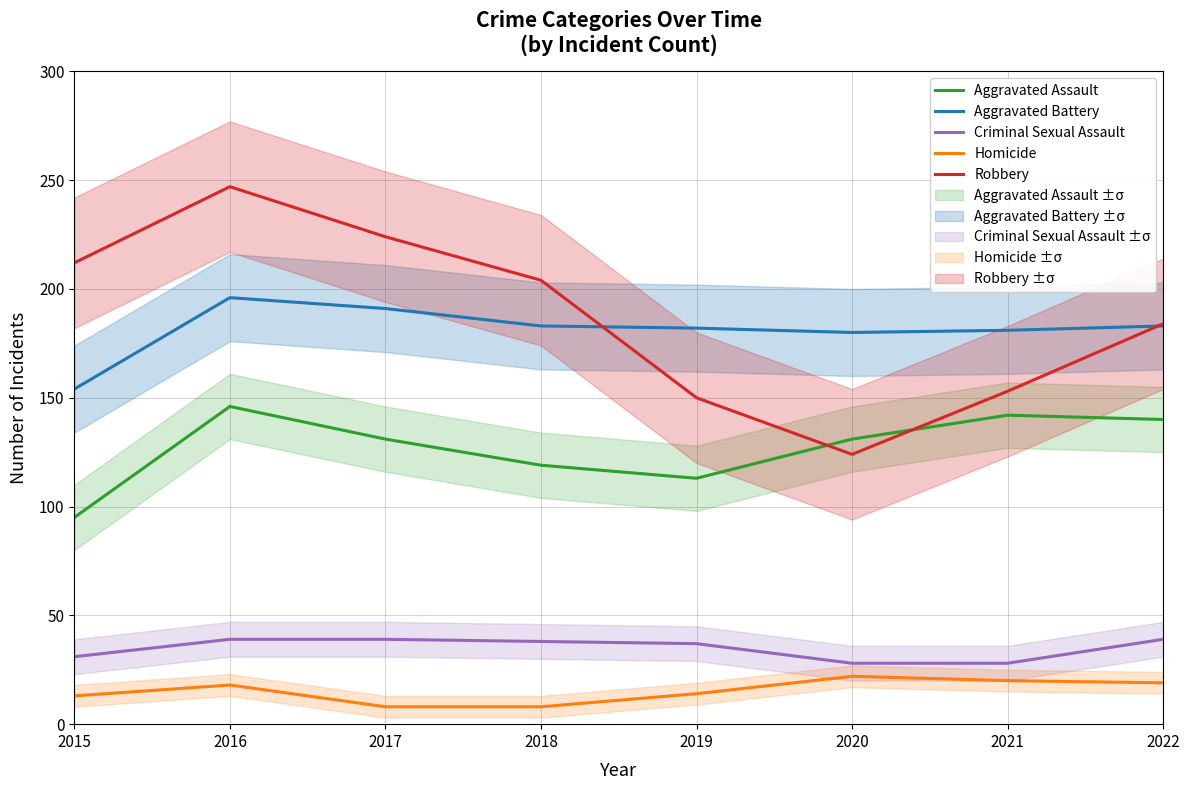

The value of Aggravated Battery at 2022 is 267. True or false?

False